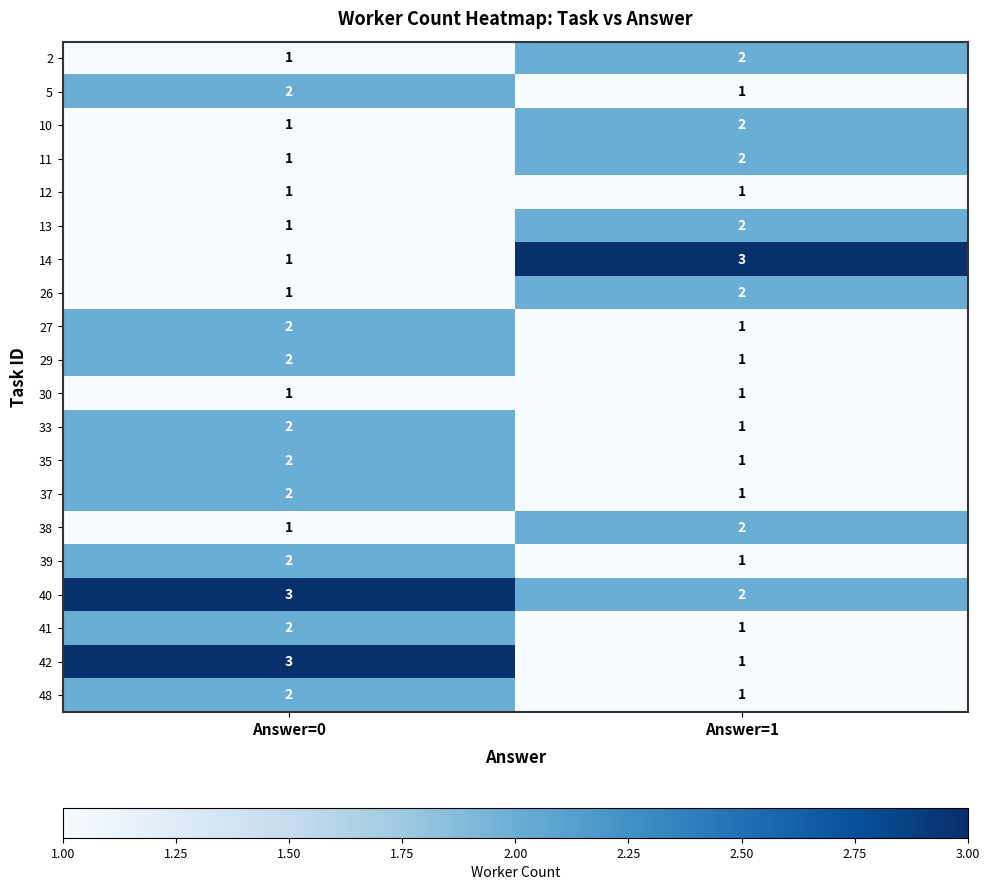

What is the sum of the 2 values at Answer=0 and Answer=1?

3